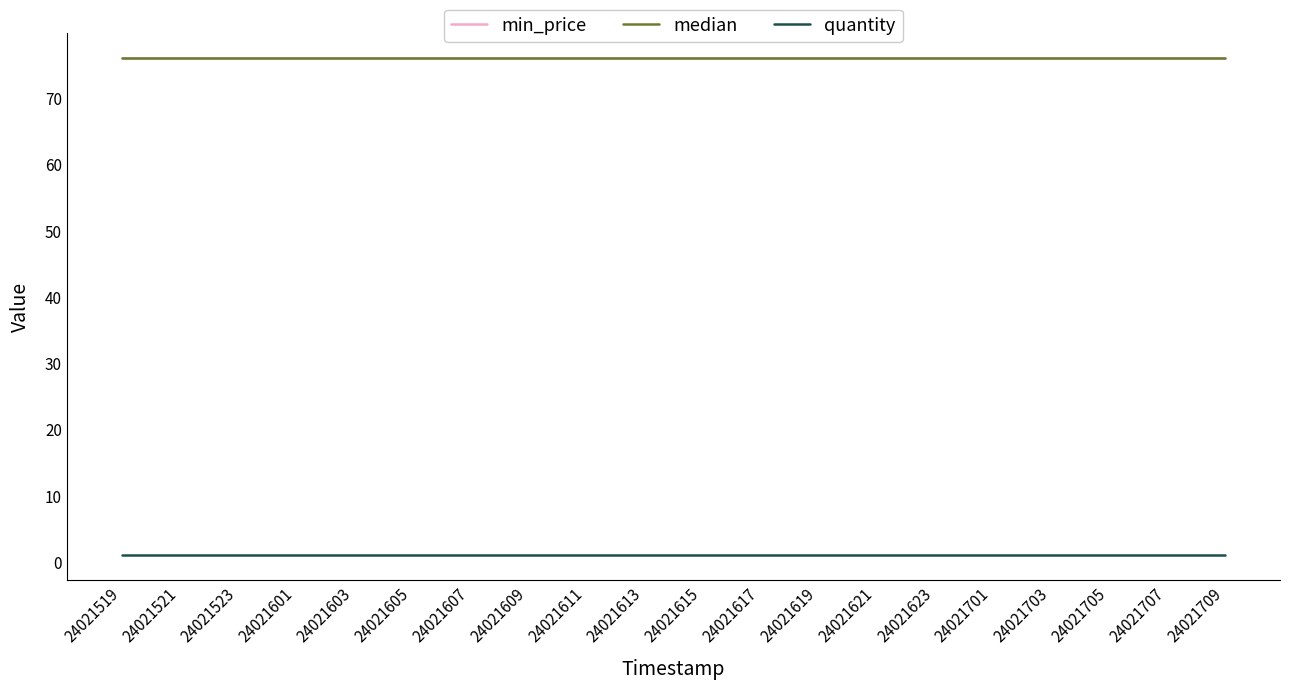

Is it true that min_price equals 76 at 24021619?

True